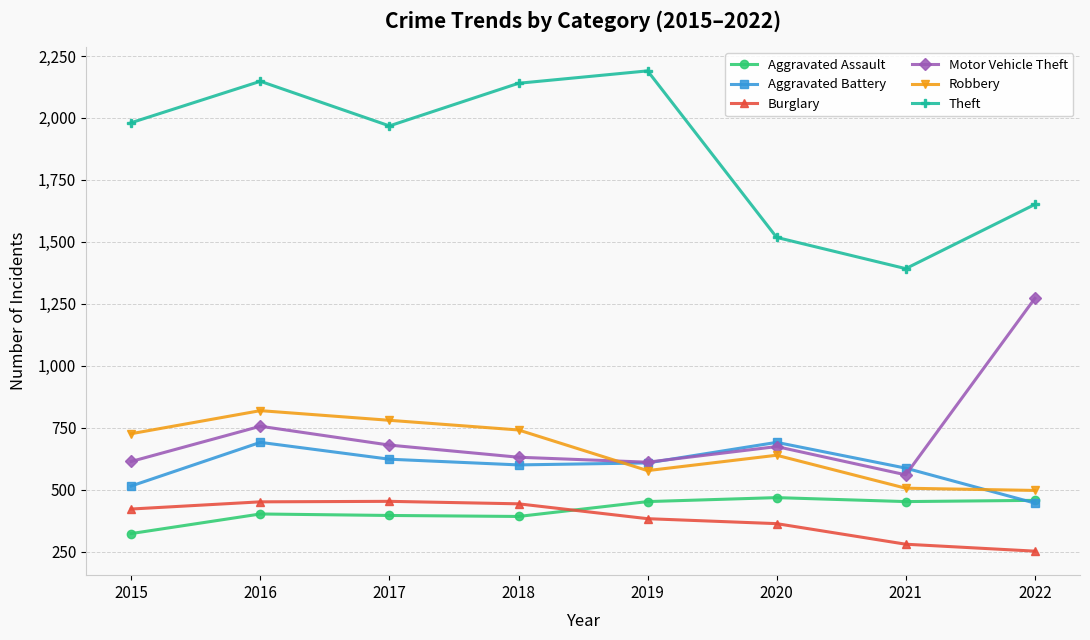

What is the difference between the maximum and minimum values in the Theft series?

798